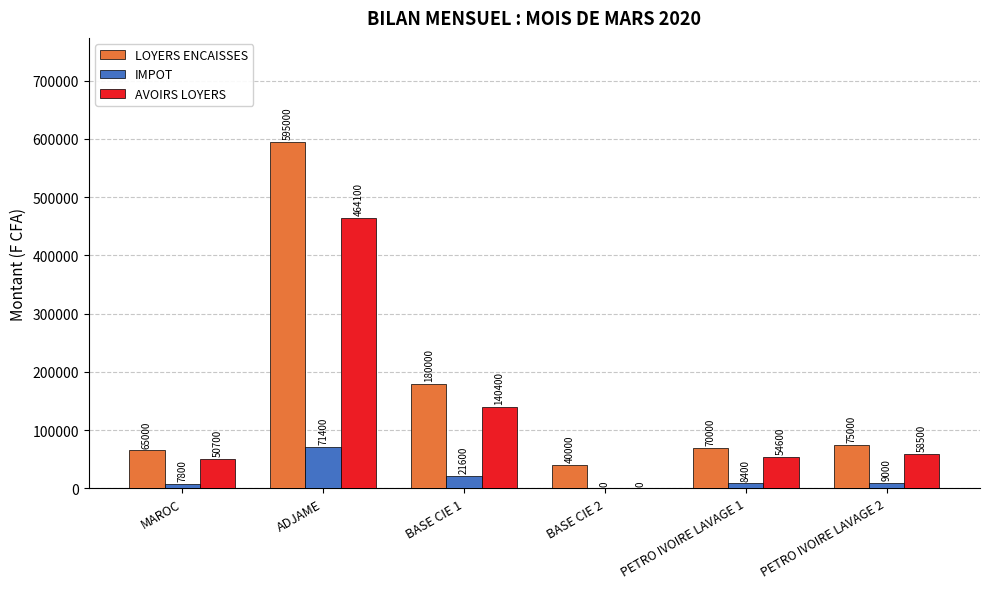

Which category has the highest value in the AVOIRS LOYERS series?

ADJAME